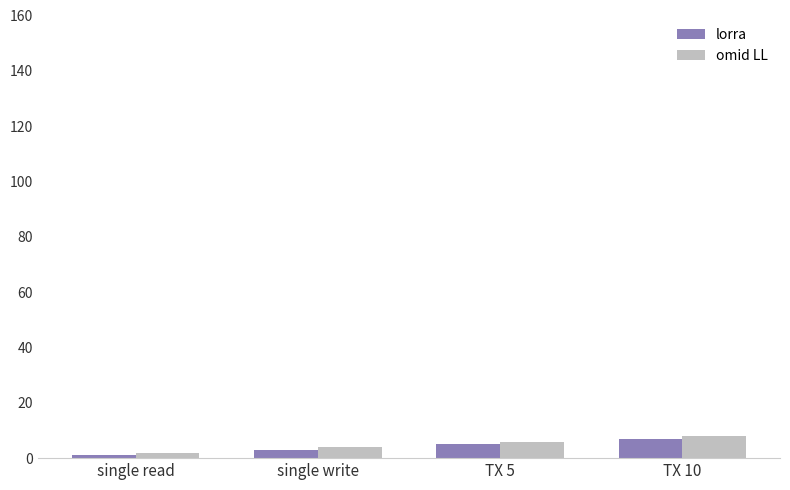

Is the value of lorra at TX 10 greater than the value of omid LL at single read?

Yes